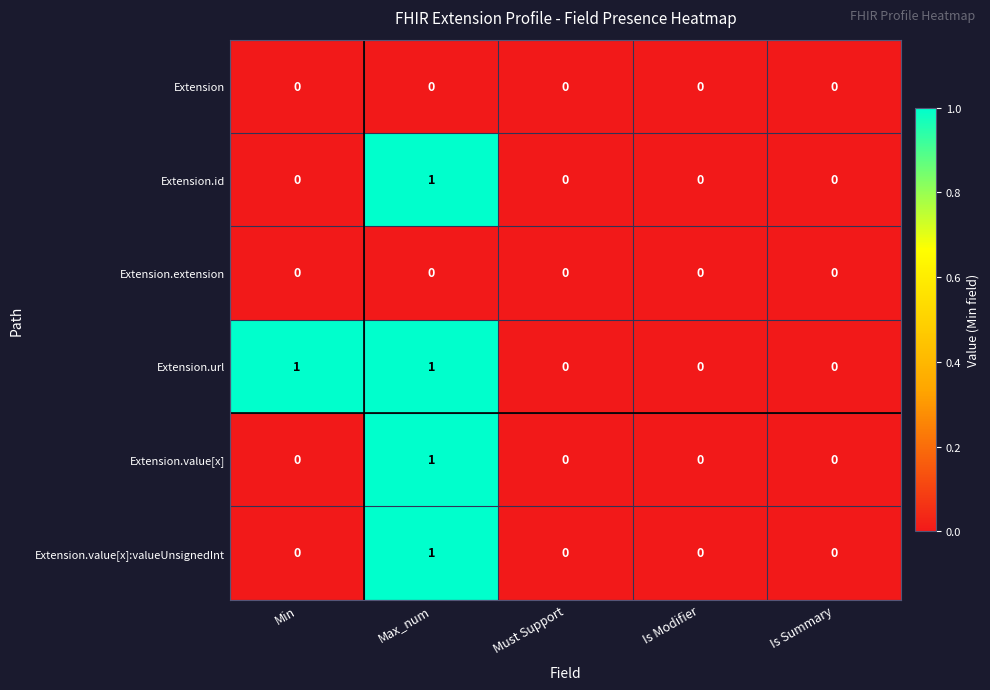

Which series changed the most between Min and Must Support?

Extension.url